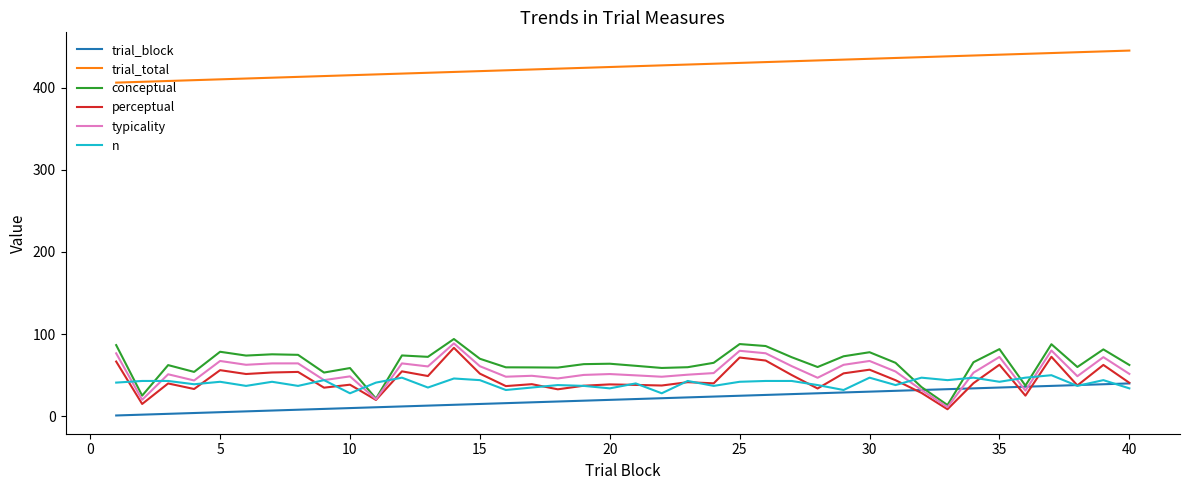

Which series has the largest range (max minus min)?

conceptual